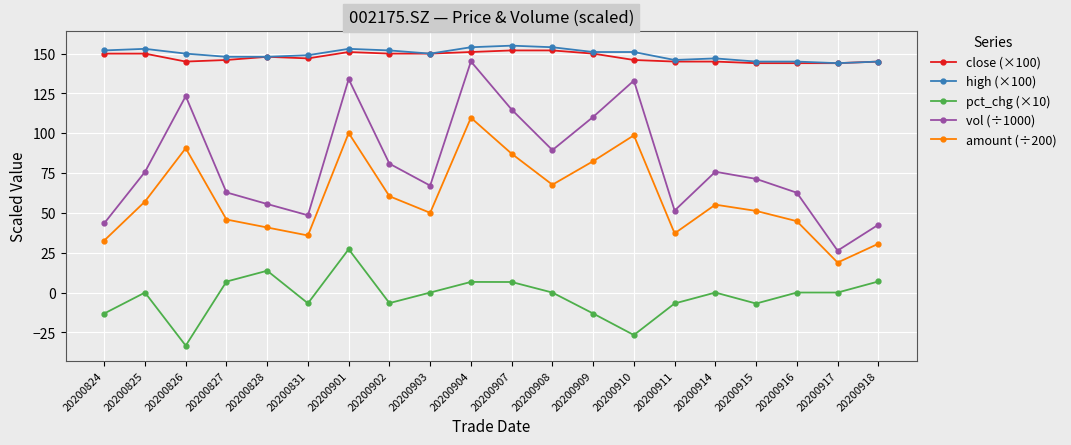

In amount (÷200), how many points are higher than both neighbors (excluding endpoints)?

5